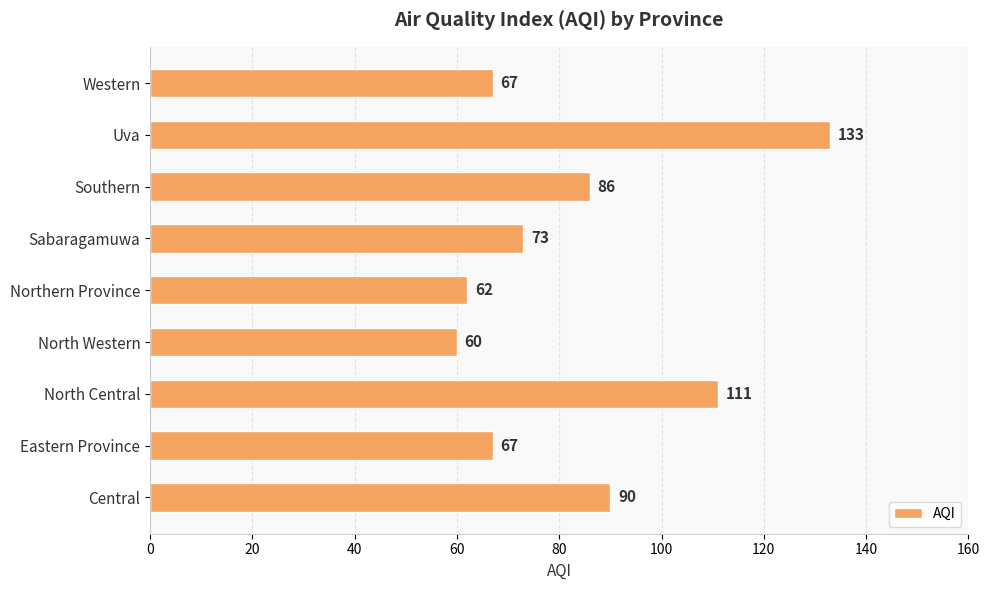

What value does the data have at Sabaragamuwa?

73